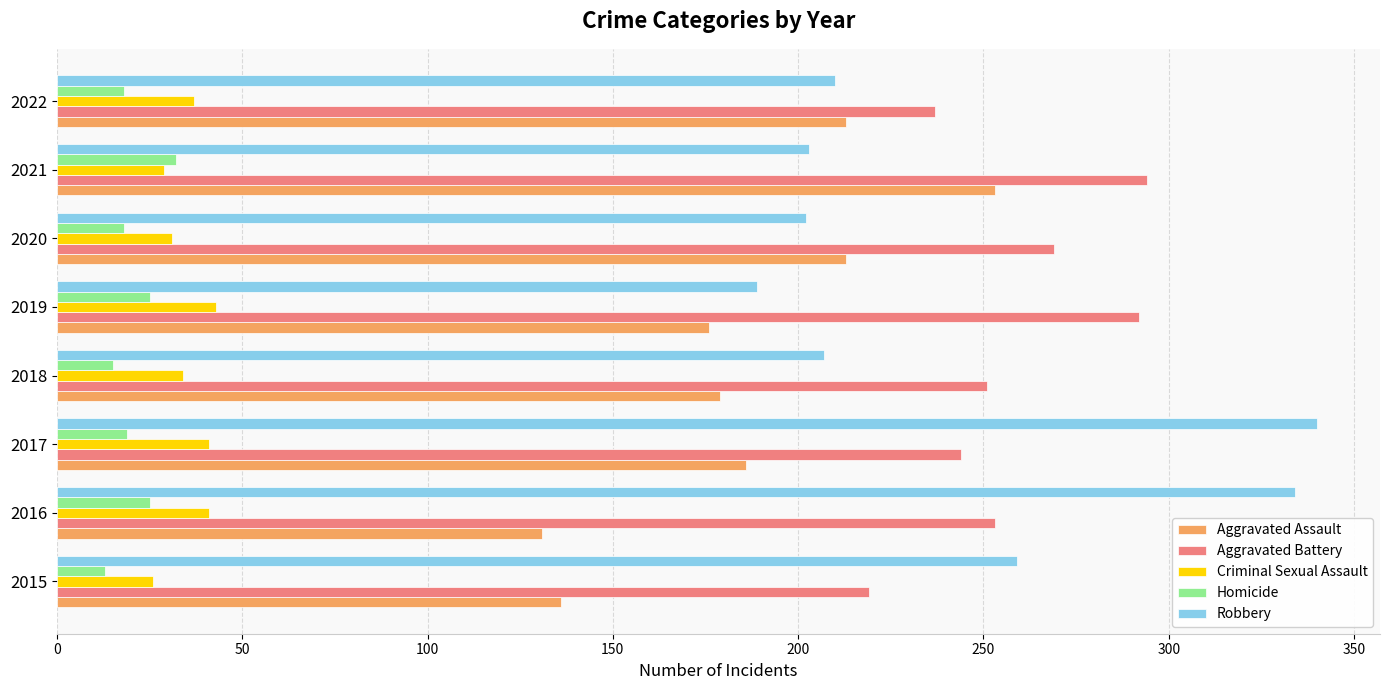

What is the total value across all series at 2022?

715